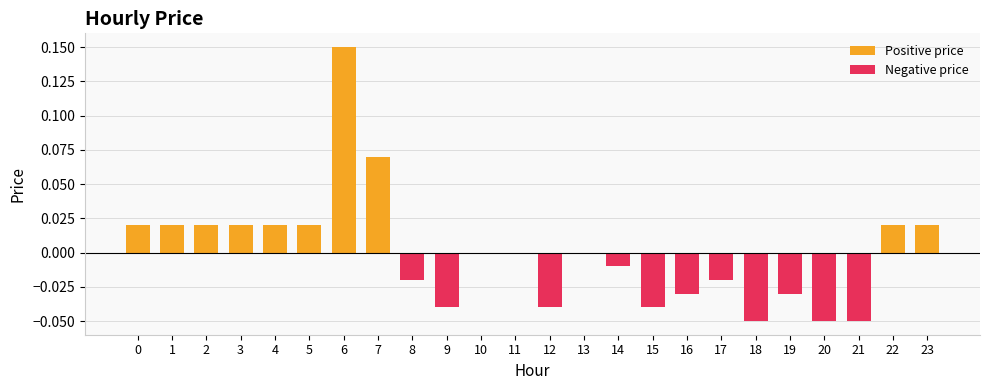

List the labels in order of Negative price value, smallest first.

18, 20, 21, 9, 12, 15, 16, 19, 8, 17, 14, 0, 1, 2, 3, 4, 5, 6, 7, 10, 11, 13, 22, 23